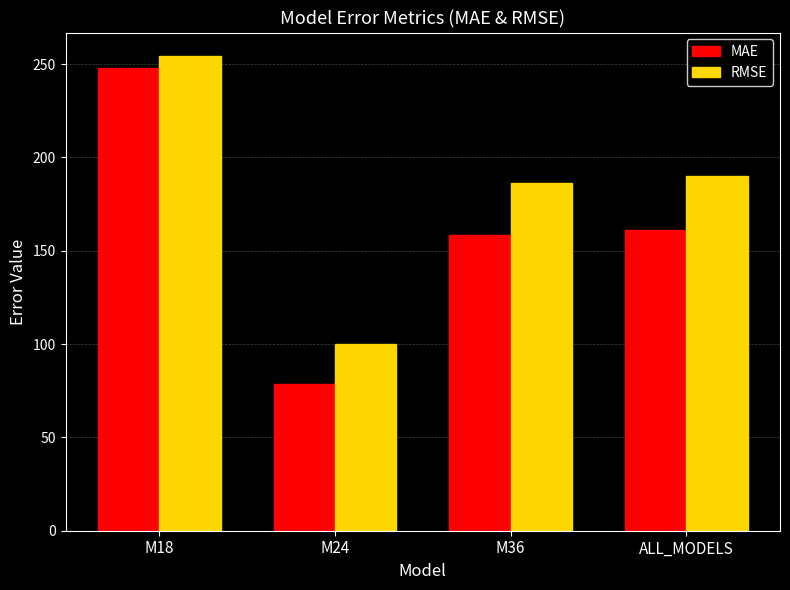

What is the average value of the RMSE series?

182.7